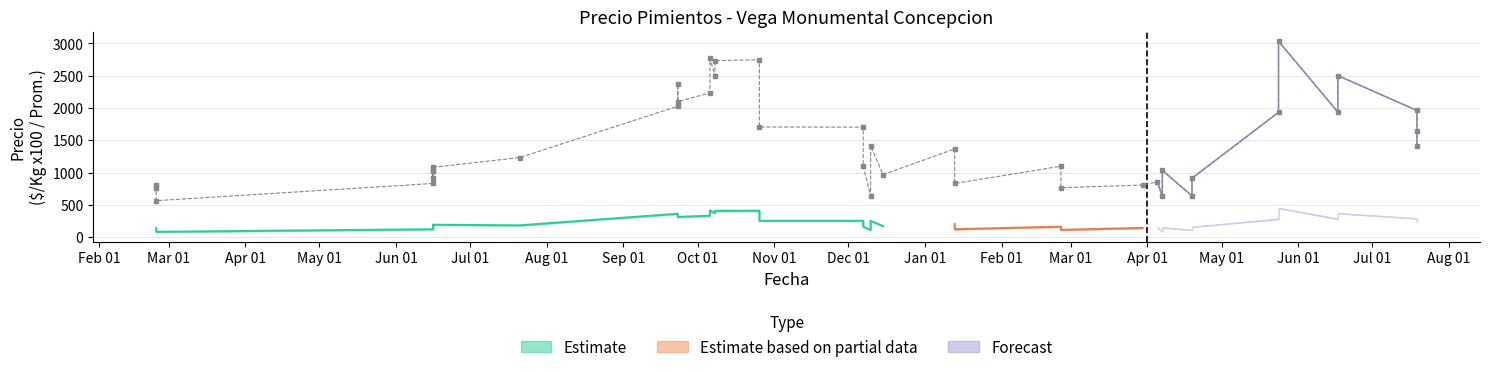

How many interior local peaks (higher than both neighbors) does the data have?

11